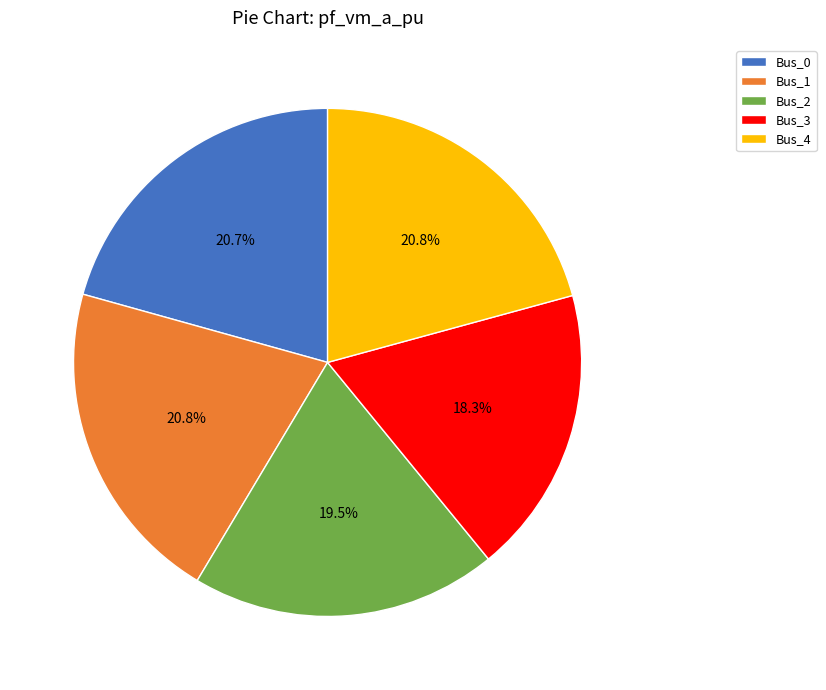

True or false: Bus_1 accounts for 8% of the total.

False